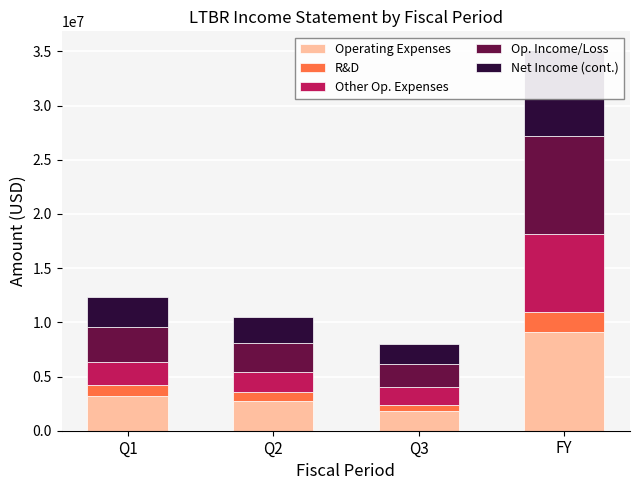

Between FY and Q3, which is larger?

FY